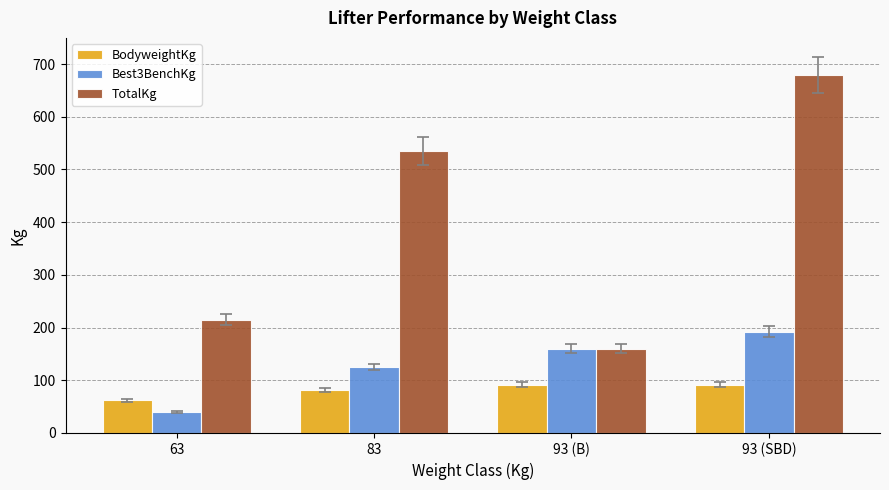

Read the TotalKg value at 93 (B).

160.0